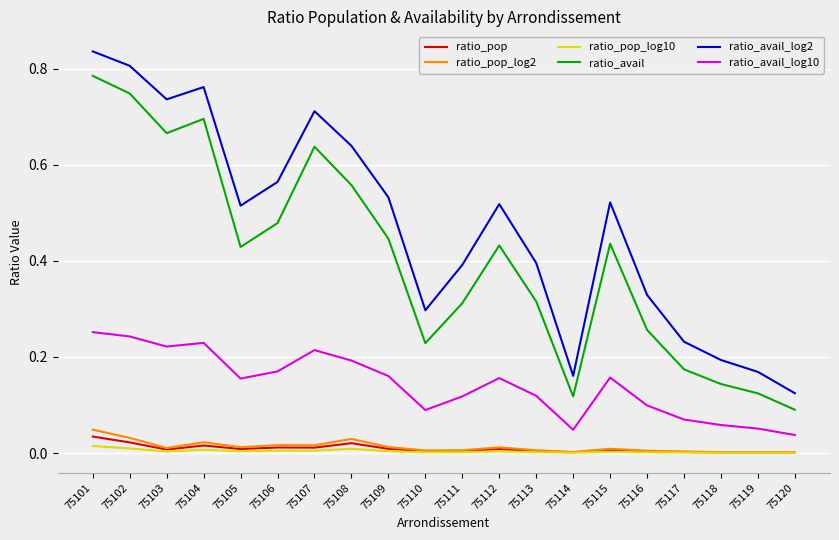

Which label corresponds to the largest value in the chart?

75101